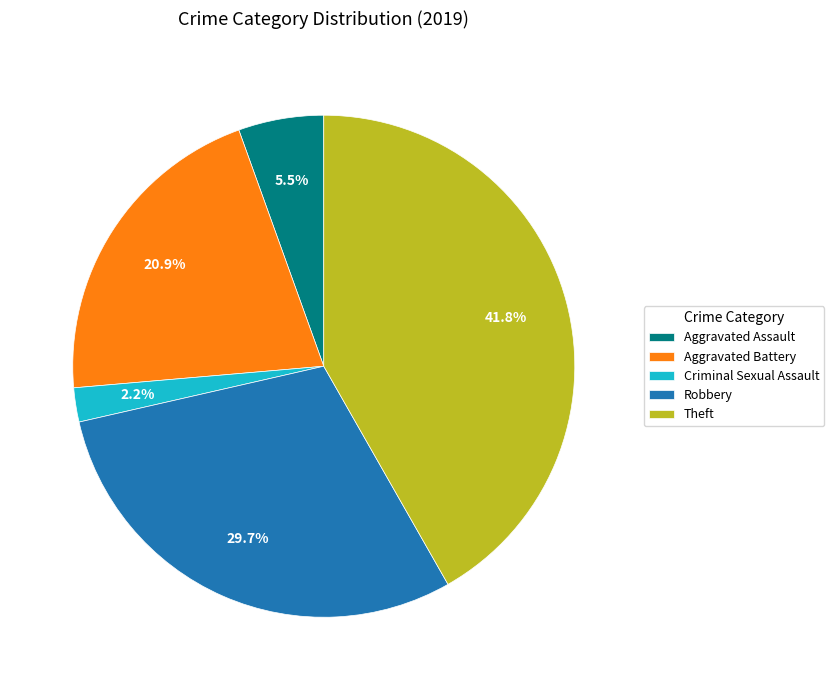

To the nearest percent, what is the difference between the largest and smallest slice percentages?

40%